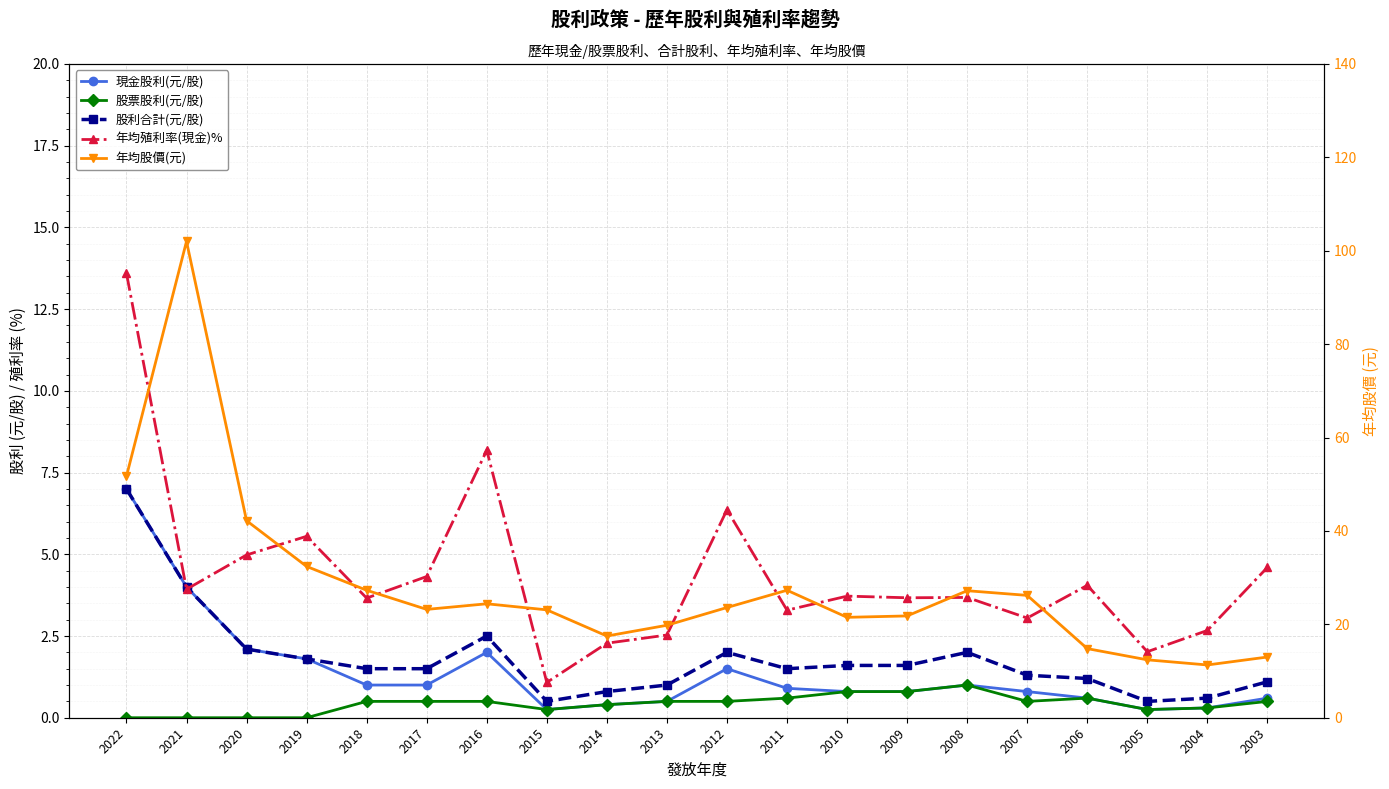

How many values in 股票股利(元/股) are above zero?

16